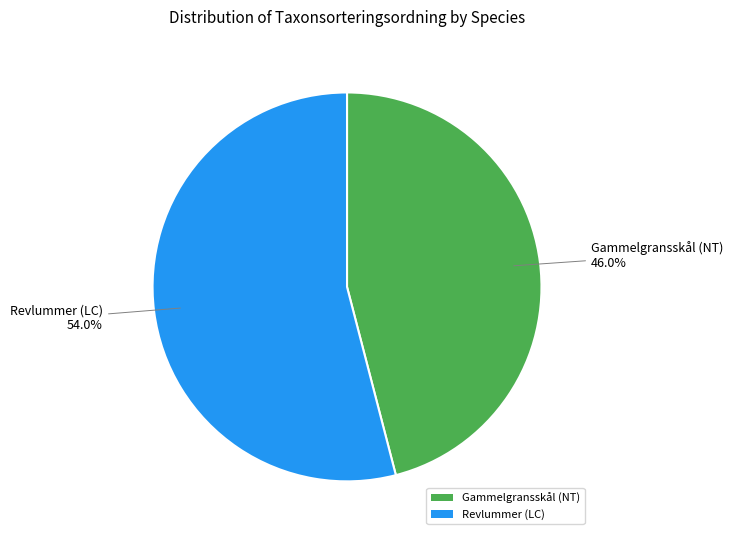

Combined, do Gammelgransskål (NT) and Revlummer (LC) account for over 50%?

Yes